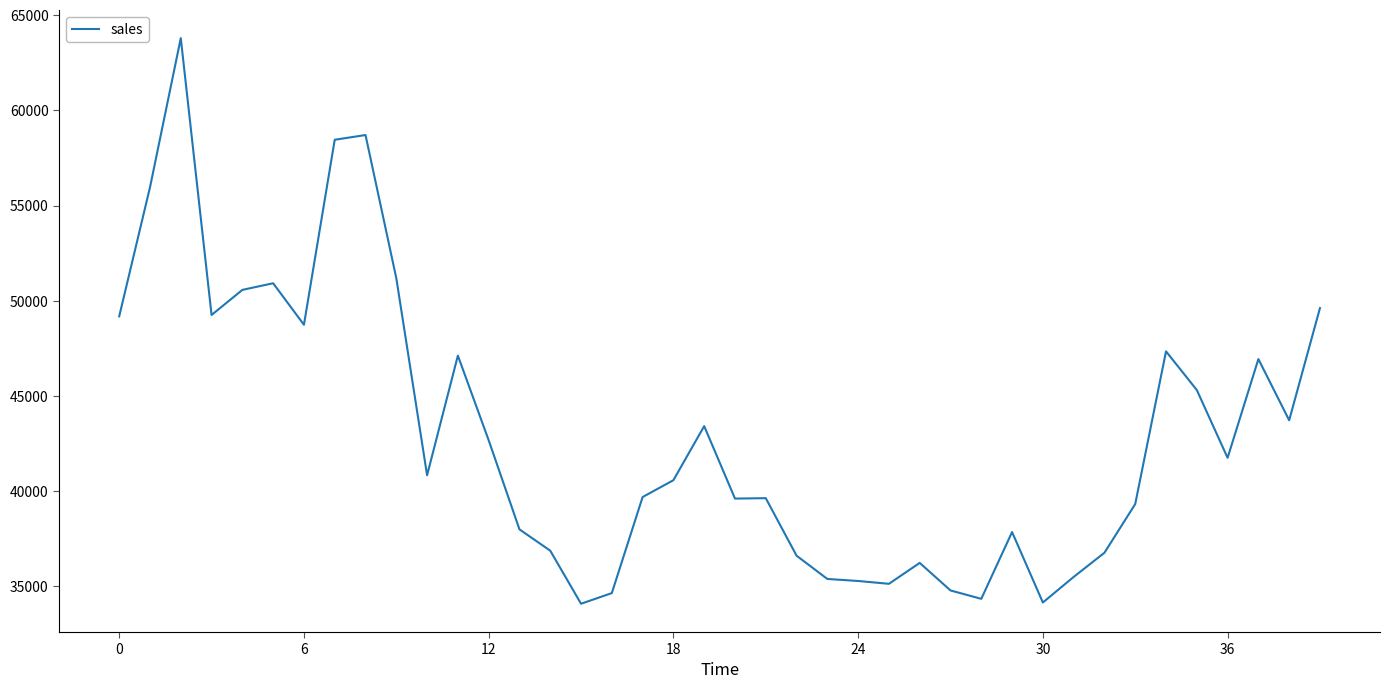

What is the greatest value displayed?

63795.4